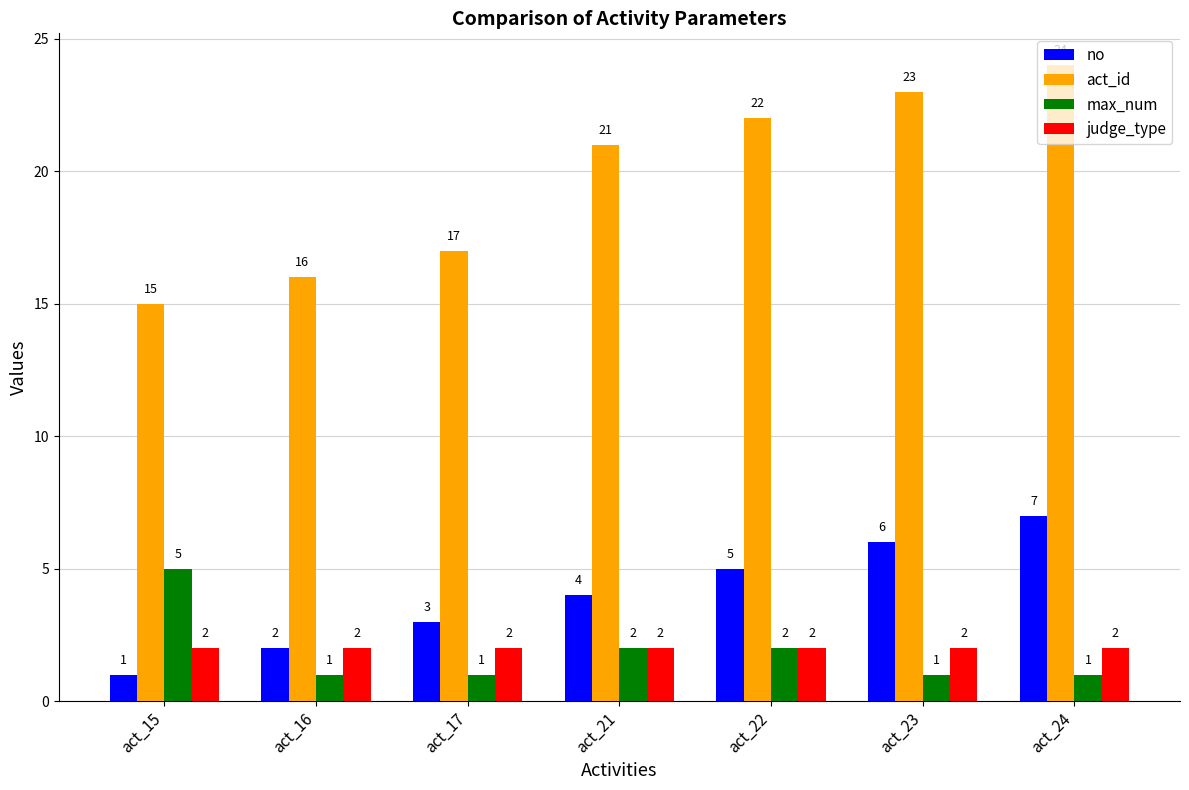

Which series changed the most between act_15 and act_24?

act_id